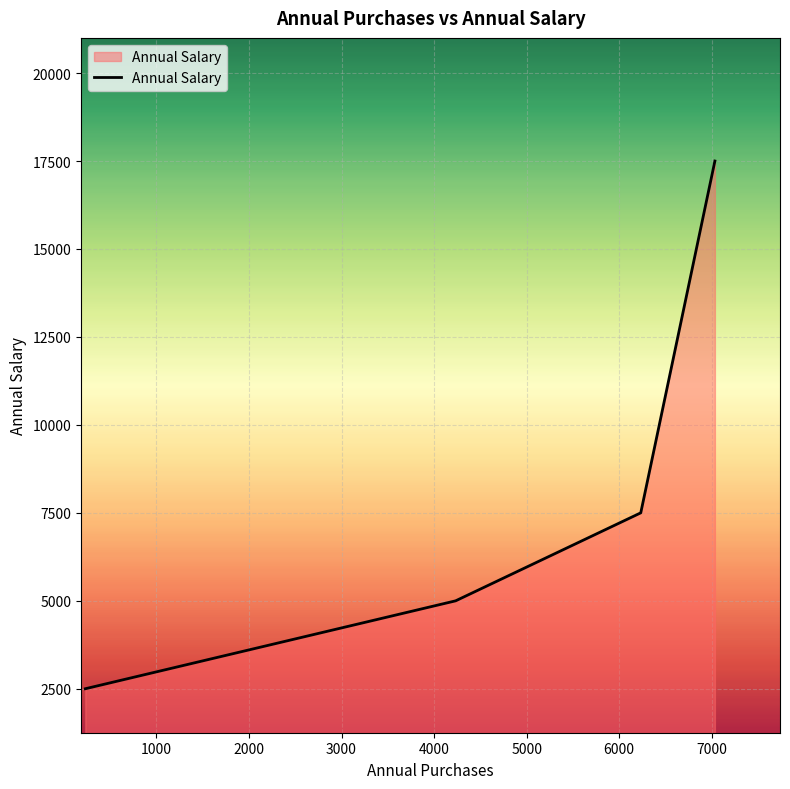

What is the difference between the second highest and second lowest values?

2501